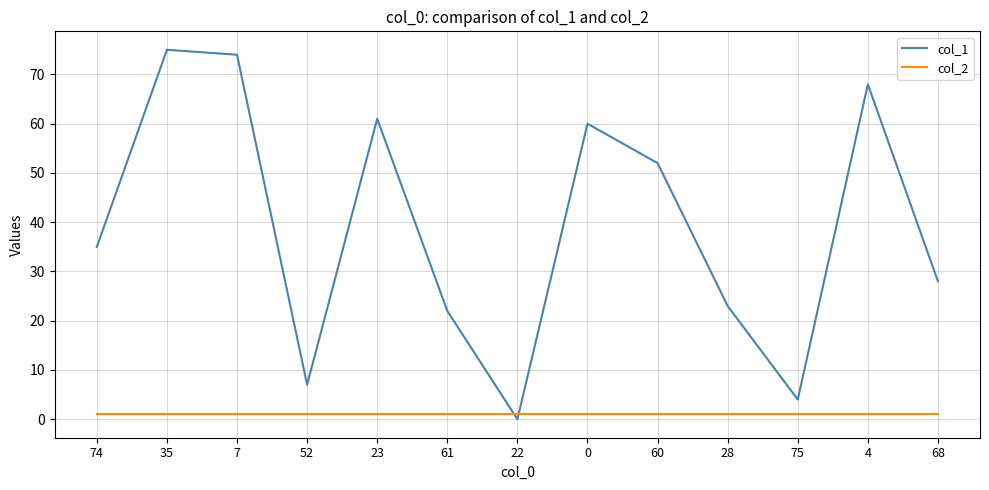

List the series in order of their peak value, lowest first.

col_2, col_1